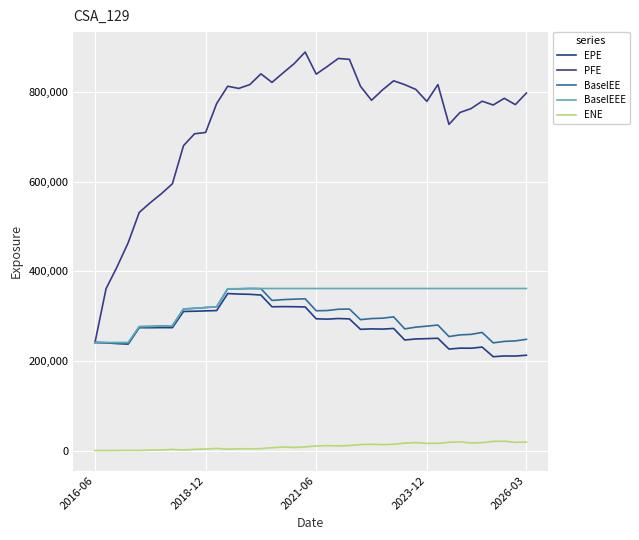

How many lines are shown in the chart?

5